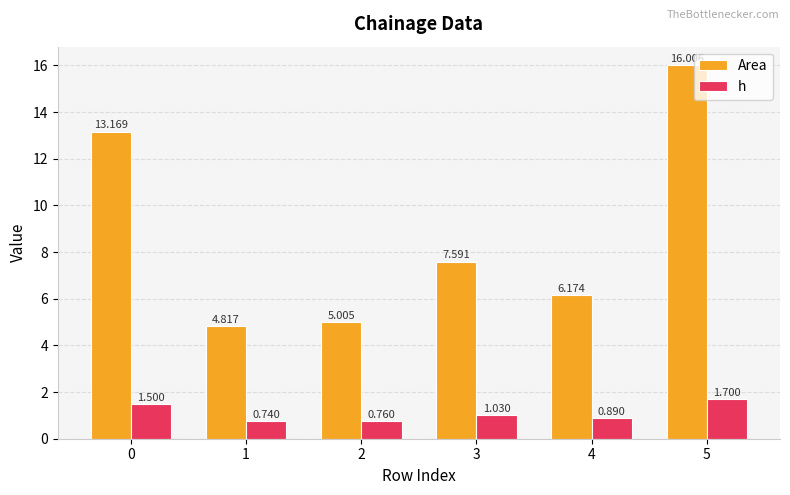

How many categories are shown in the chart?

6